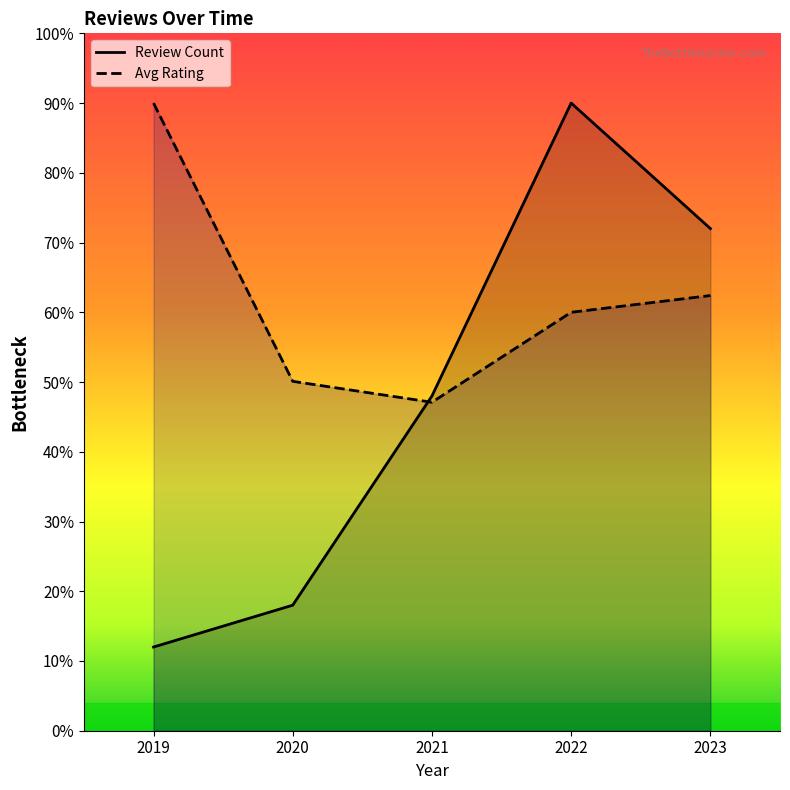

At which label does Avg Rating first exceed 12?

2019